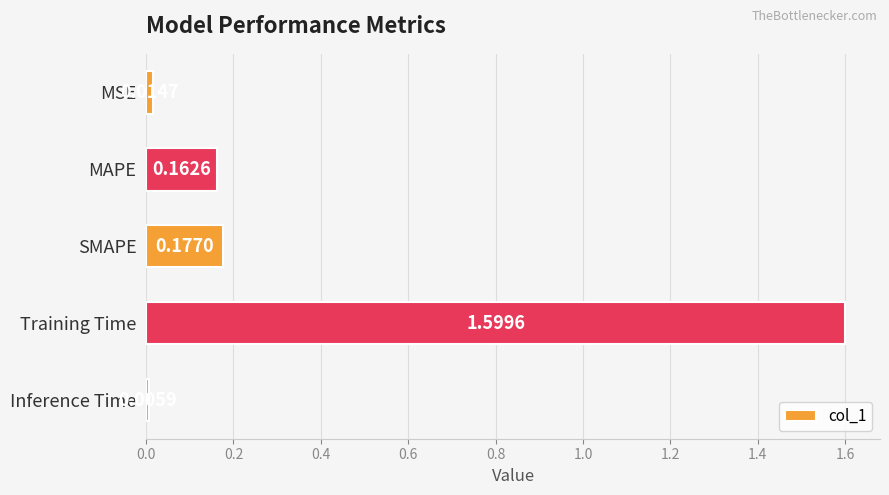

What is the label of the 3rd bar from the top?

SMAPE